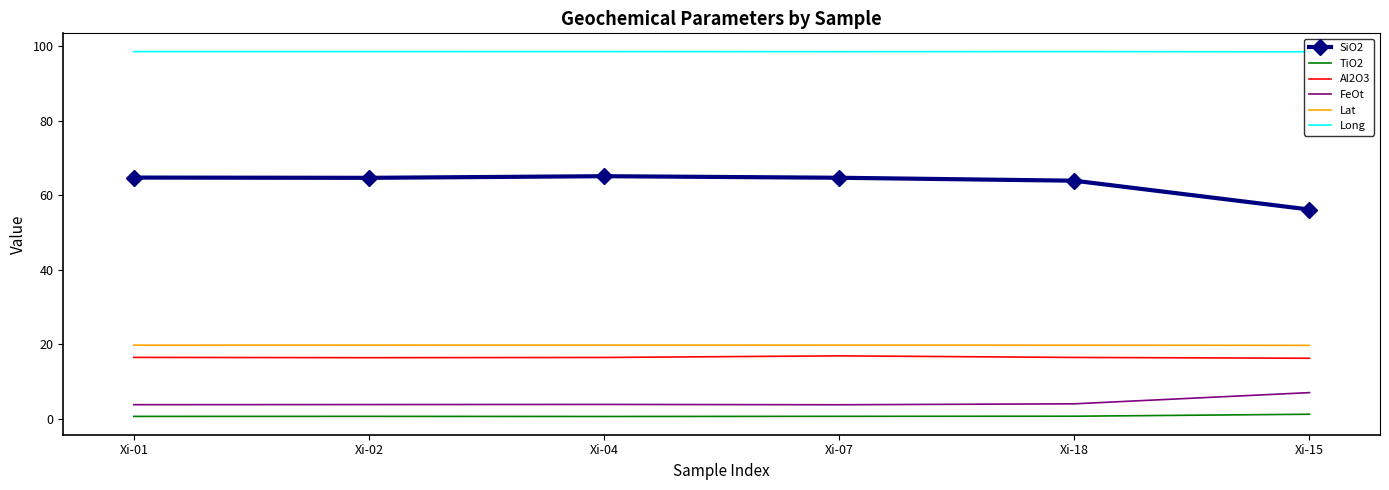

Is it true that Al2O3 equals 16.5 at Xi-01?

True